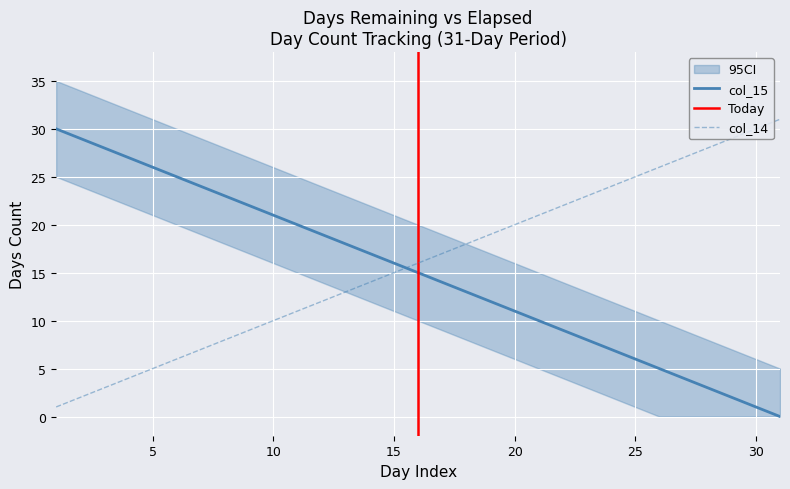

What is the total value across all series at 1?

31